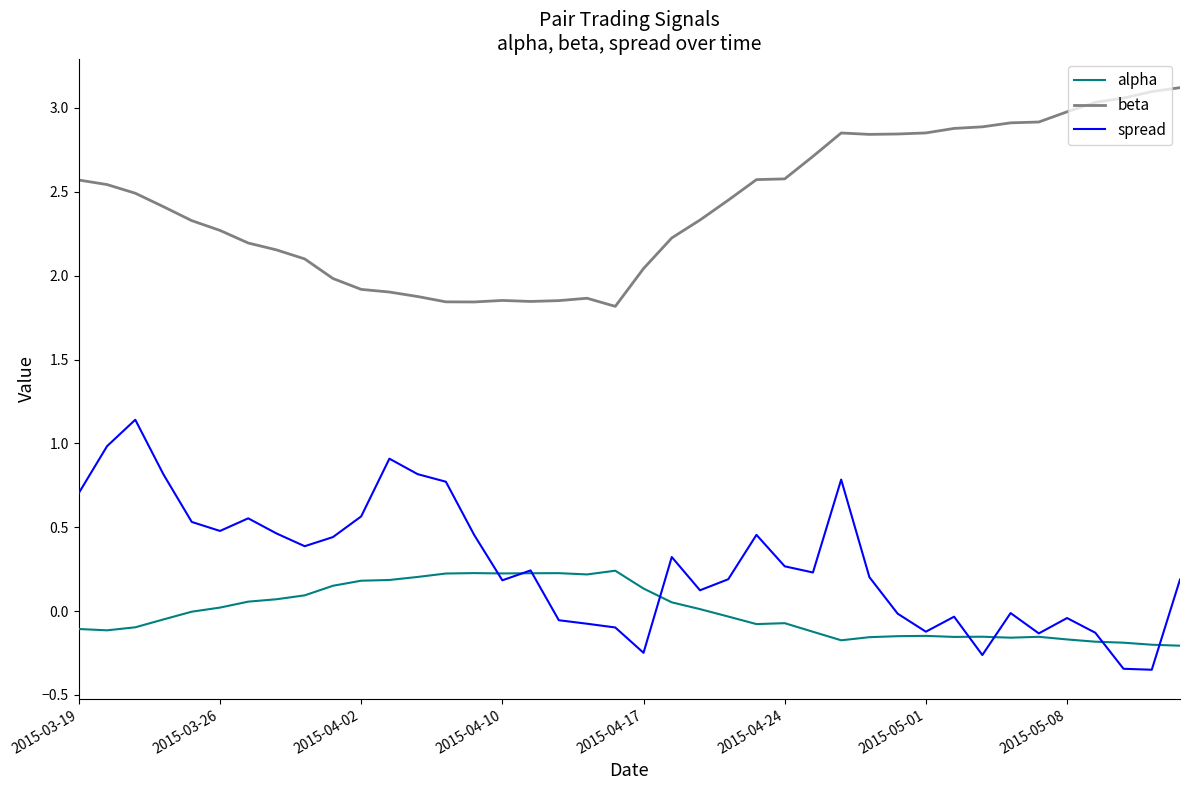

Rank the series by their maximum value, from highest to lowest.

beta, spread, alpha